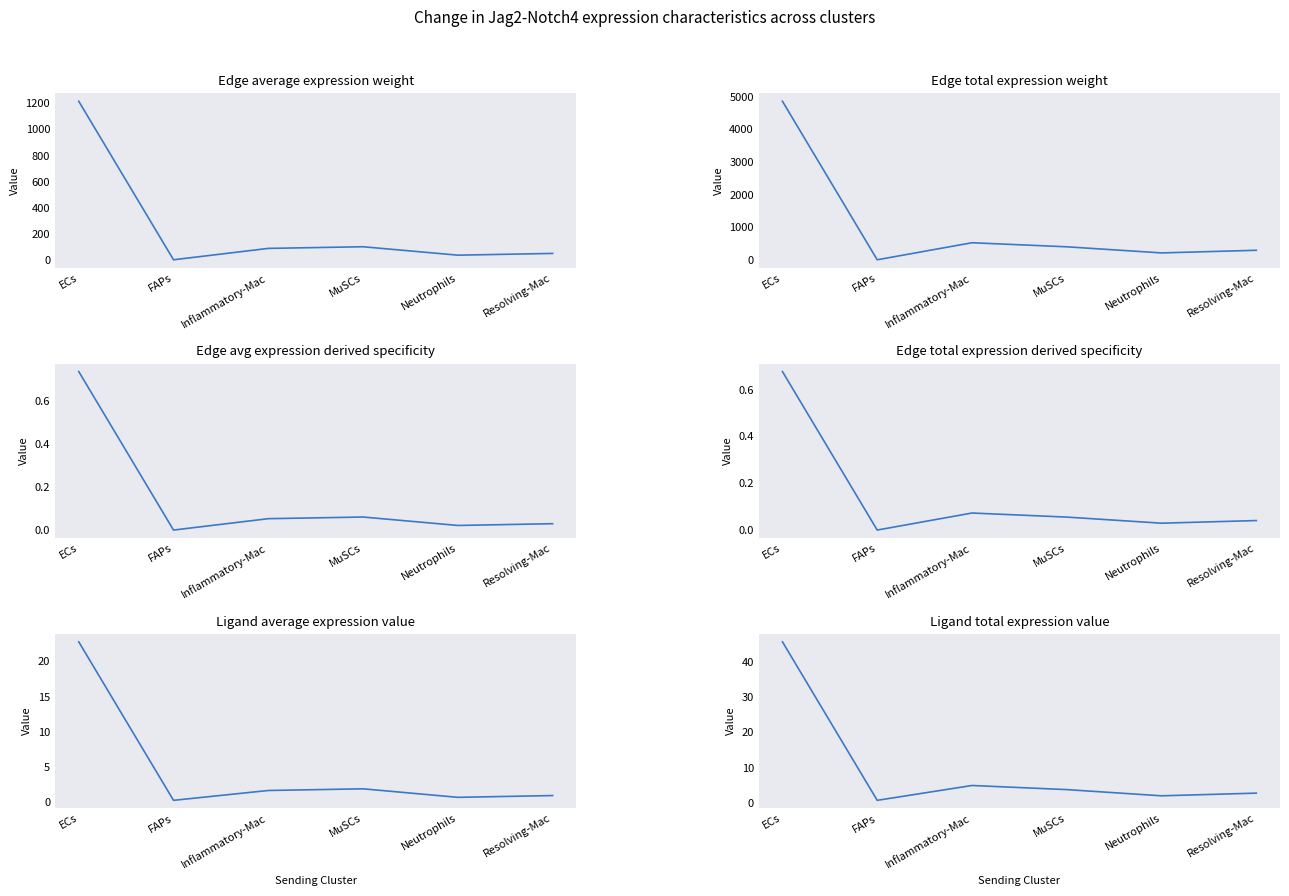

What is the label of the 3rd point from the right?

MuSCs